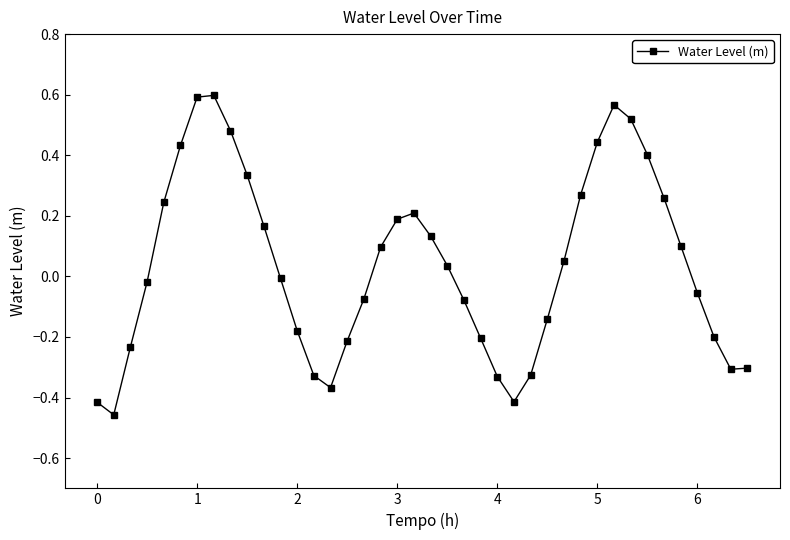

What is the difference between the maximum and second lowest values?

1.0